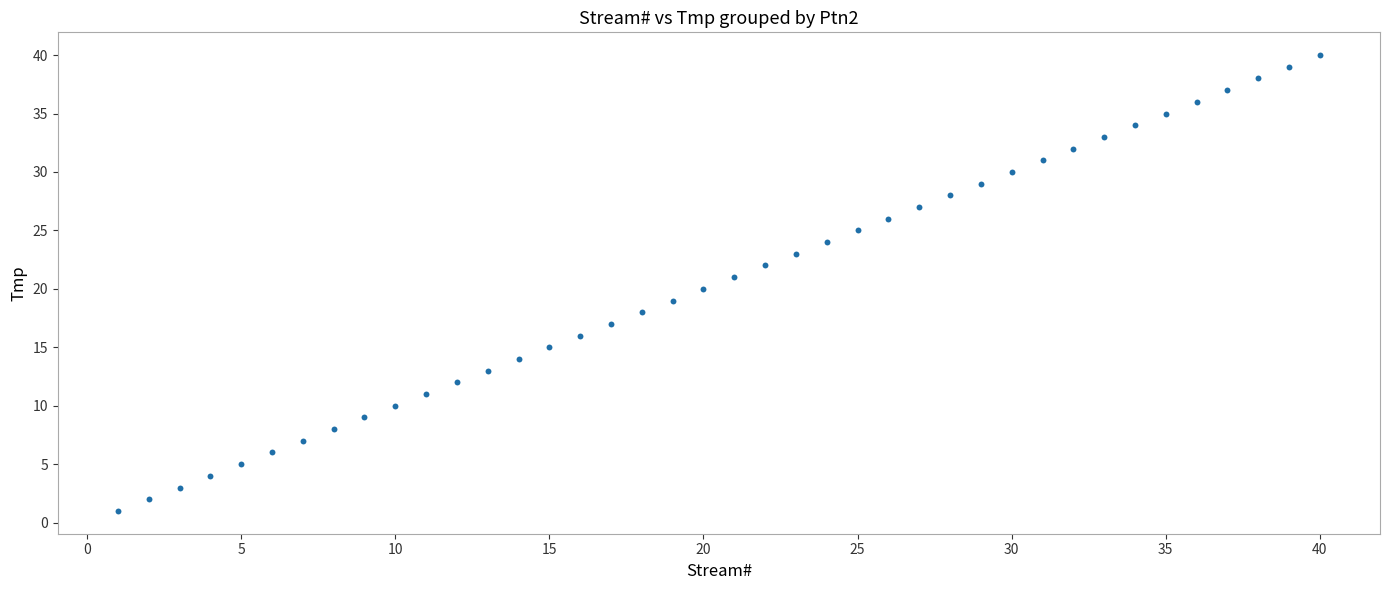

What is the range of X values (max minus min)?

39